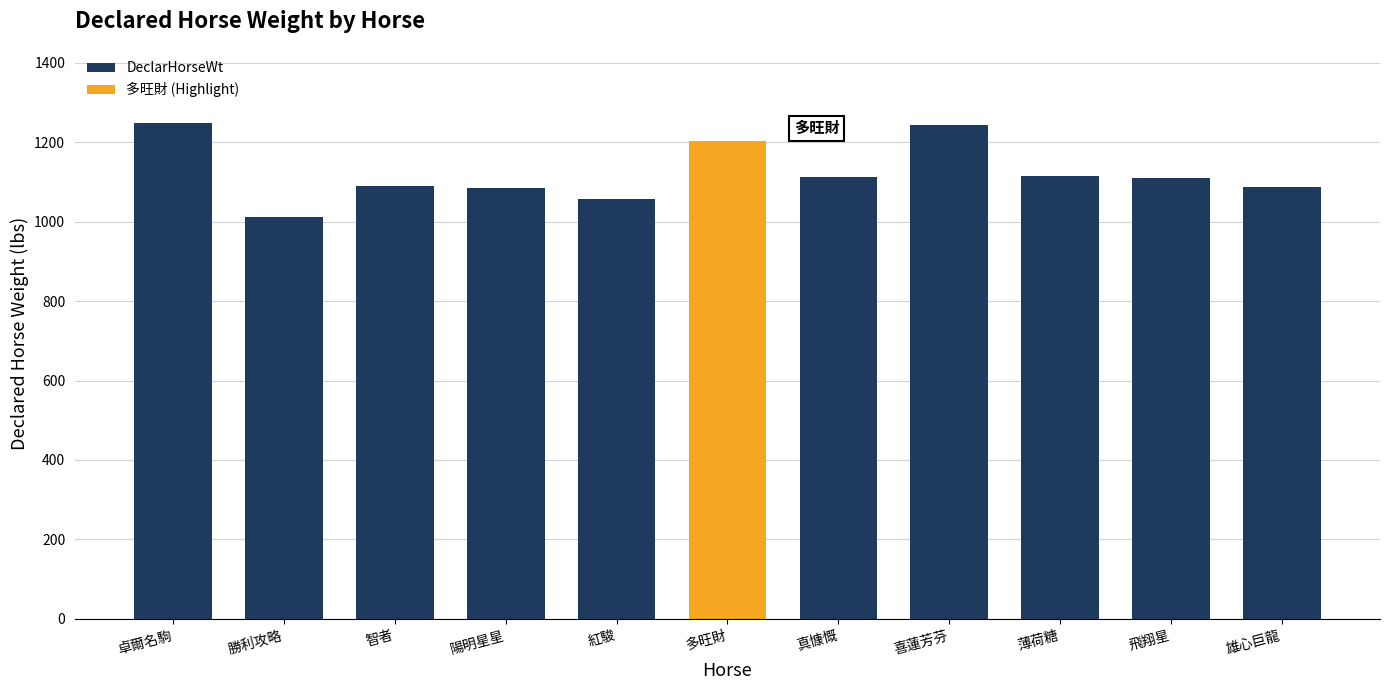

At which label does the data first exceed 1110?

卓爾名駒